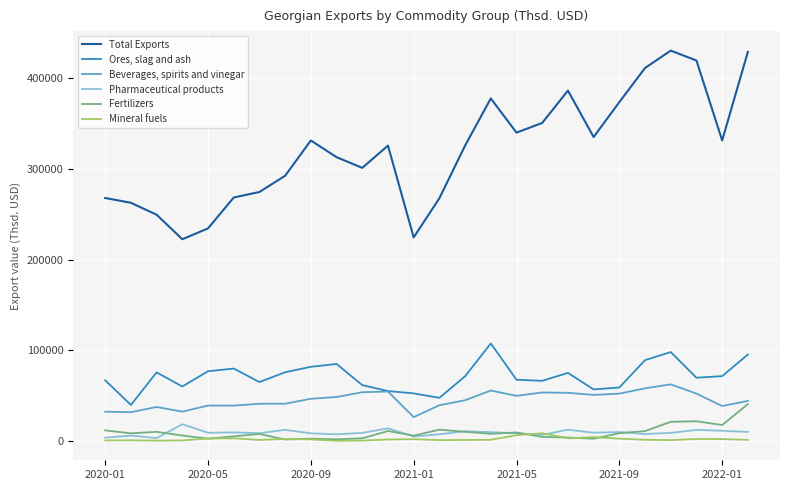

Which series has the largest range (max minus min)?

Total Exports